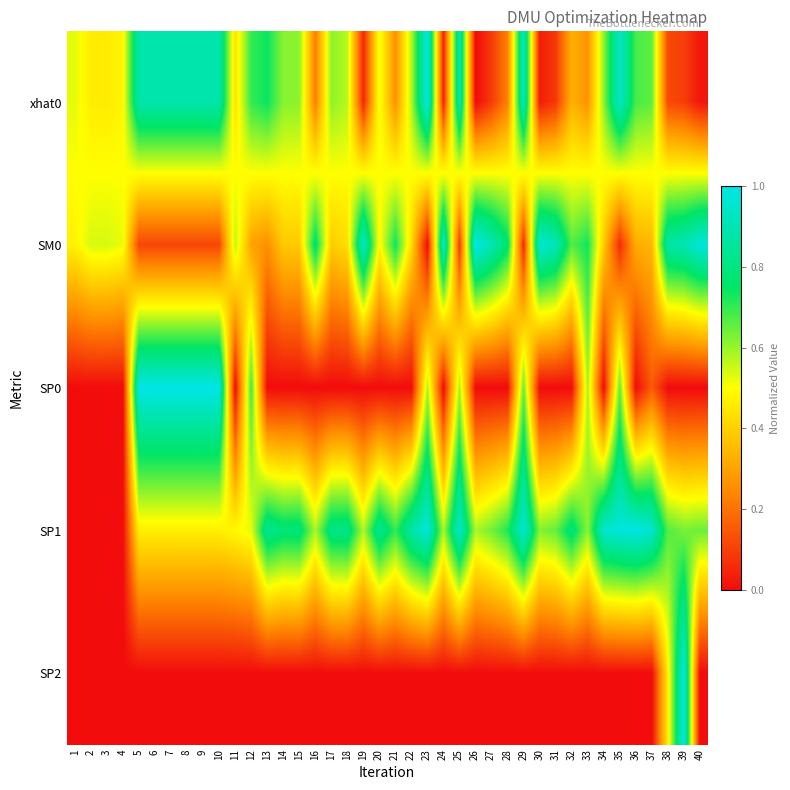

Which series has the widest spread of values?

xhat0